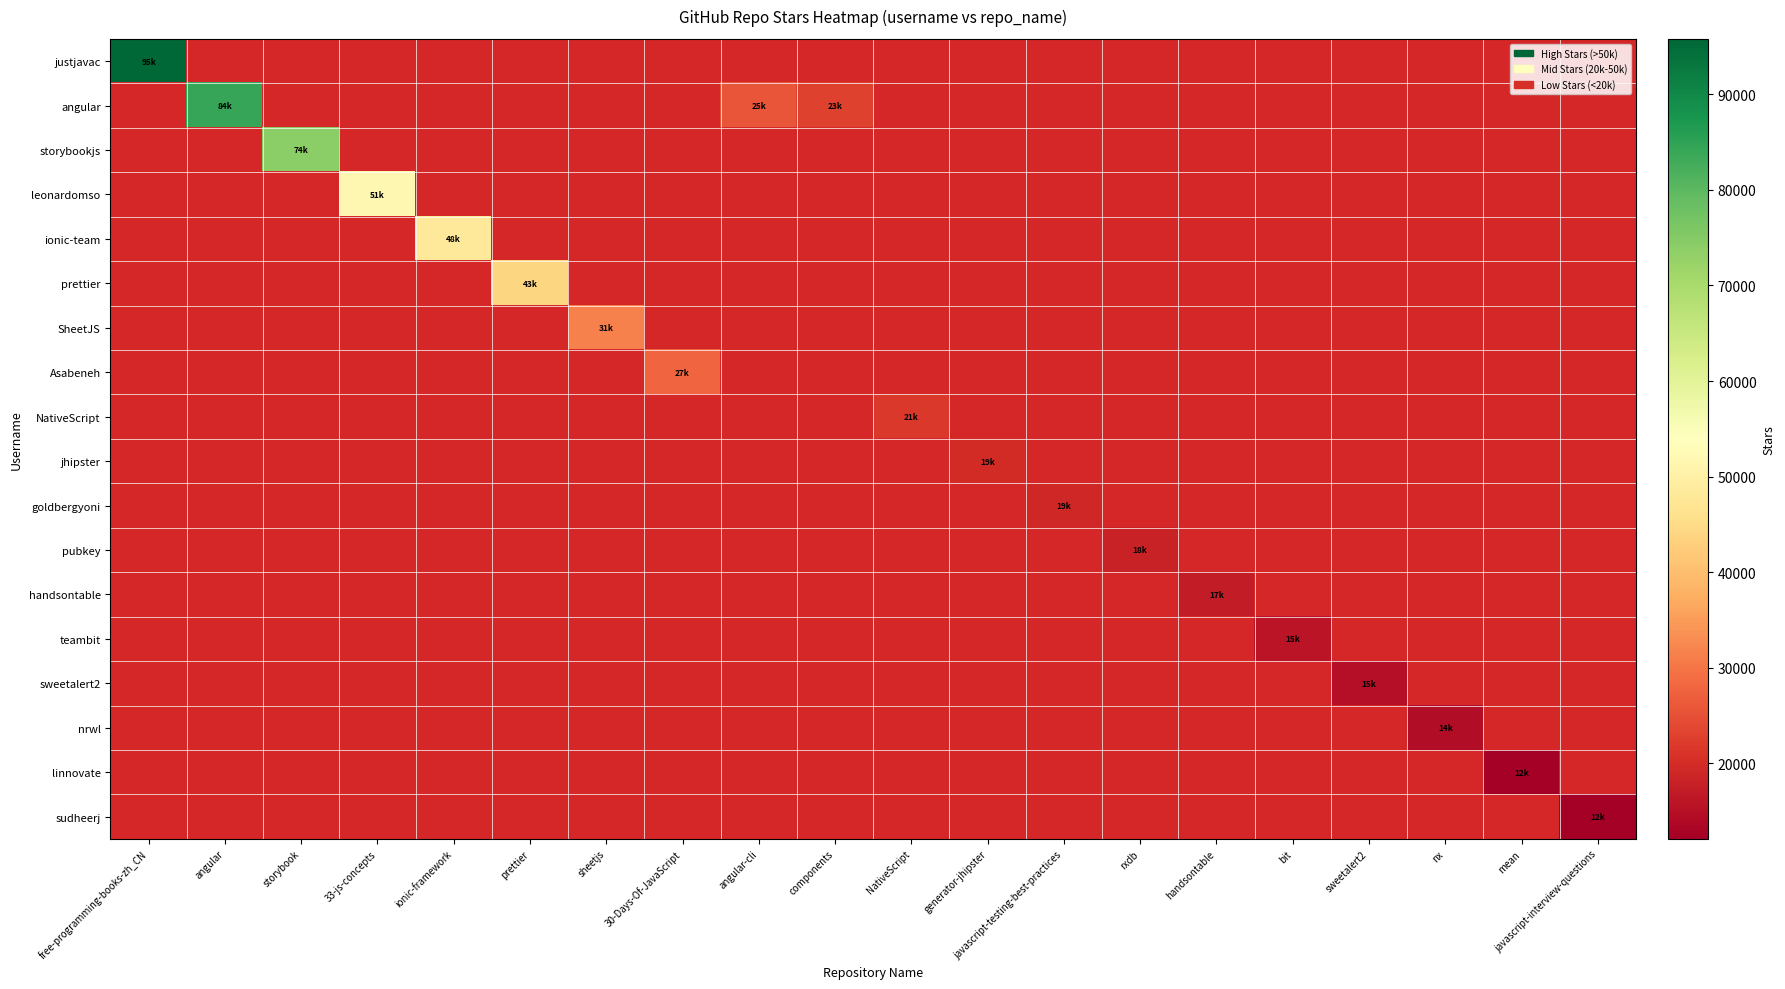

Reading left to right, extract all data points from this chart.

justjavac: free-programming-books-zh_CN=95800	angular=0	storybook=0	33-js-concepts=0	ionic-framework=0	prettier=0	sheetjs=0	30-Days-Of-JavaScript=0	angular-cli=0	components=0	NativeScript=0	generator-jhipster=0	javascript-testing-best-practices=0	rxdb=0	handsontable=0	bit=0	sweetalert2=0	nx=0	mean=0	javascript-interview-questions=0
angular: free-programming-books-zh_CN=0	angular=84100	storybook=0	33-js-concepts=0	ionic-framework=0	prettier=0	sheetjs=0	30-Days-Of-JavaScript=0	angular-cli=25700	components=23000	NativeScript=0	generator-jhipster=0	javascript-testing-best-practices=0	rxdb=0	handsontable=0	bit=0	sweetalert2=0	nx=0	mean=0	javascript-interview-questions=0
storybookjs: free-programming-books-zh_CN=0	angular=0	storybook=74100	33-js-concepts=0	ionic-framework=0	prettier=0	sheetjs=0	30-Days-Of-JavaScript=0	angular-cli=0	components=0	NativeScript=0	generator-jhipster=0	javascript-testing-best-practices=0	rxdb=0	handsontable=0	bit=0	sweetalert2=0	nx=0	mean=0	javascript-interview-questions=0
leonardomso: free-programming-books-zh_CN=0	angular=0	storybook=0	33-js-concepts=51800	ionic-framework=0	prettier=0	sheetjs=0	30-Days-Of-JavaScript=0	angular-cli=0	components=0	NativeScript=0	generator-jhipster=0	javascript-testing-best-practices=0	rxdb=0	handsontable=0	bit=0	sweetalert2=0	nx=0	mean=0	javascript-interview-questions=0
ionic-team: free-programming-books-zh_CN=0	angular=0	storybook=0	33-js-concepts=0	ionic-framework=48000	prettier=0	sheetjs=0	30-Days-Of-JavaScript=0	angular-cli=0	components=0	NativeScript=0	generator-jhipster=0	javascript-testing-best-practices=0	rxdb=0	handsontable=0	bit=0	sweetalert2=0	nx=0	mean=0	javascript-interview-questions=0
prettier: free-programming-books-zh_CN=0	angular=0	storybook=0	33-js-concepts=0	ionic-framework=0	prettier=43900	sheetjs=0	30-Days-Of-JavaScript=0	angular-cli=0	components=0	NativeScript=0	generator-jhipster=0	javascript-testing-best-practices=0	rxdb=0	handsontable=0	bit=0	sweetalert2=0	nx=0	mean=0	javascript-interview-questions=0
SheetJS: free-programming-books-zh_CN=0	angular=0	storybook=0	33-js-concepts=0	ionic-framework=0	prettier=0	sheetjs=31400	30-Days-Of-JavaScript=0	angular-cli=0	components=0	NativeScript=0	generator-jhipster=0	javascript-testing-best-practices=0	rxdb=0	handsontable=0	bit=0	sweetalert2=0	nx=0	mean=0	javascript-interview-questions=0
Asabeneh: free-programming-books-zh_CN=0	angular=0	storybook=0	33-js-concepts=0	ionic-framework=0	prettier=0	sheetjs=0	30-Days-Of-JavaScript=27900	angular-cli=0	components=0	NativeScript=0	generator-jhipster=0	javascript-testing-best-practices=0	rxdb=0	handsontable=0	bit=0	sweetalert2=0	nx=0	mean=0	javascript-interview-questions=0
NativeScript: free-programming-books-zh_CN=0	angular=0	storybook=0	33-js-concepts=0	ionic-framework=0	prettier=0	sheetjs=0	30-Days-Of-JavaScript=0	angular-cli=0	components=0	NativeScript=21600	generator-jhipster=0	javascript-testing-best-practices=0	rxdb=0	handsontable=0	bit=0	sweetalert2=0	nx=0	mean=0	javascript-interview-questions=0
jhipster: free-programming-books-zh_CN=0	angular=0	storybook=0	33-js-concepts=0	ionic-framework=0	prettier=0	sheetjs=0	30-Days-Of-JavaScript=0	angular-cli=0	components=0	NativeScript=0	generator-jhipster=19900	javascript-testing-best-practices=0	rxdb=0	handsontable=0	bit=0	sweetalert2=0	nx=0	mean=0	javascript-interview-questions=0
goldbergyoni: free-programming-books-zh_CN=0	angular=0	storybook=0	33-js-concepts=0	ionic-framework=0	prettier=0	sheetjs=0	30-Days-Of-JavaScript=0	angular-cli=0	components=0	NativeScript=0	generator-jhipster=0	javascript-testing-best-practices=19100	rxdb=0	handsontable=0	bit=0	sweetalert2=0	nx=0	mean=0	javascript-interview-questions=0
pubkey: free-programming-books-zh_CN=0	angular=0	storybook=0	33-js-concepts=0	ionic-framework=0	prettier=0	sheetjs=0	30-Days-Of-JavaScript=0	angular-cli=0	components=0	NativeScript=0	generator-jhipster=0	javascript-testing-best-practices=0	rxdb=18100	handsontable=0	bit=0	sweetalert2=0	nx=0	mean=0	javascript-interview-questions=0
handsontable: free-programming-books-zh_CN=0	angular=0	storybook=0	33-js-concepts=0	ionic-framework=0	prettier=0	sheetjs=0	30-Days-Of-JavaScript=0	angular-cli=0	components=0	NativeScript=0	generator-jhipster=0	javascript-testing-best-practices=0	rxdb=0	handsontable=17100	bit=0	sweetalert2=0	nx=0	mean=0	javascript-interview-questions=0
teambit: free-programming-books-zh_CN=0	angular=0	storybook=0	33-js-concepts=0	ionic-framework=0	prettier=0	sheetjs=0	30-Days-Of-JavaScript=0	angular-cli=0	components=0	NativeScript=0	generator-jhipster=0	javascript-testing-best-practices=0	rxdb=0	handsontable=0	bit=15800	sweetalert2=0	nx=0	mean=0	javascript-interview-questions=0
sweetalert2: free-programming-books-zh_CN=0	angular=0	storybook=0	33-js-concepts=0	ionic-framework=0	prettier=0	sheetjs=0	30-Days-Of-JavaScript=0	angular-cli=0	components=0	NativeScript=0	generator-jhipster=0	javascript-testing-best-practices=0	rxdb=0	handsontable=0	bit=0	sweetalert2=15000	nx=0	mean=0	javascript-interview-questions=0
nrwl: free-programming-books-zh_CN=0	angular=0	storybook=0	33-js-concepts=0	ionic-framework=0	prettier=0	sheetjs=0	30-Days-Of-JavaScript=0	angular-cli=0	components=0	NativeScript=0	generator-jhipster=0	javascript-testing-best-practices=0	rxdb=0	handsontable=0	bit=0	sweetalert2=0	nx=14700	mean=0	javascript-interview-questions=0
linnovate: free-programming-books-zh_CN=0	angular=0	storybook=0	33-js-concepts=0	ionic-framework=0	prettier=0	sheetjs=0	30-Days-Of-JavaScript=0	angular-cli=0	components=0	NativeScript=0	generator-jhipster=0	javascript-testing-best-practices=0	rxdb=0	handsontable=0	bit=0	sweetalert2=0	nx=0	mean=12200	javascript-interview-questions=0
sudheerj: free-programming-books-zh_CN=0	angular=0	storybook=0	33-js-concepts=0	ionic-framework=0	prettier=0	sheetjs=0	30-Days-Of-JavaScript=0	angular-cli=0	components=0	NativeScript=0	generator-jhipster=0	javascript-testing-best-practices=0	rxdb=0	handsontable=0	bit=0	sweetalert2=0	nx=0	mean=0	javascript-interview-questions=12100